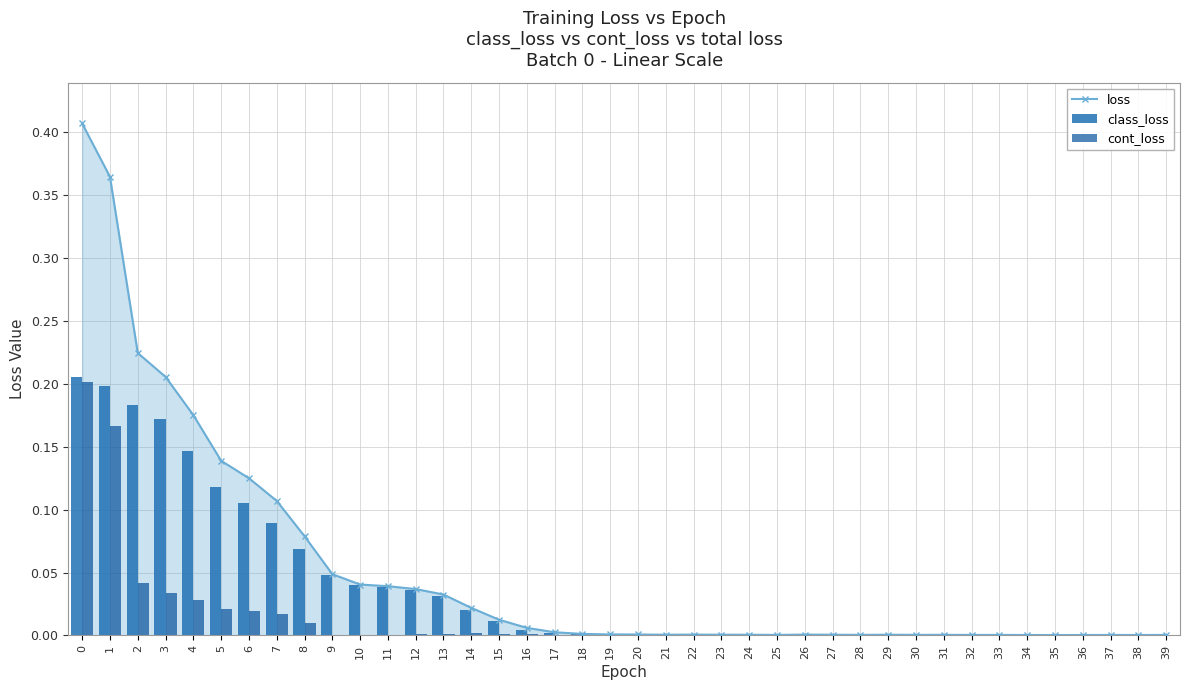

What is the sum of all loss values?

2.1